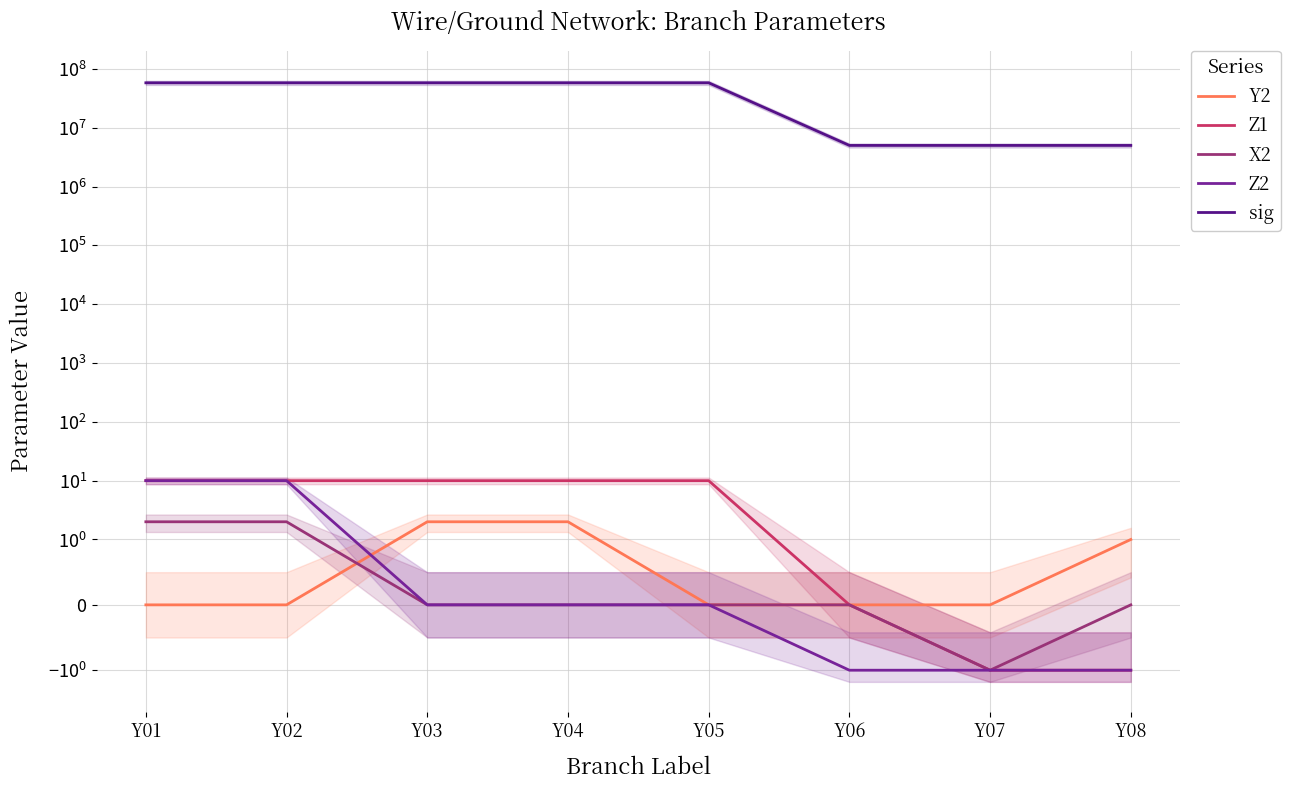

Between Y04 and Y05, which is larger?

Y04